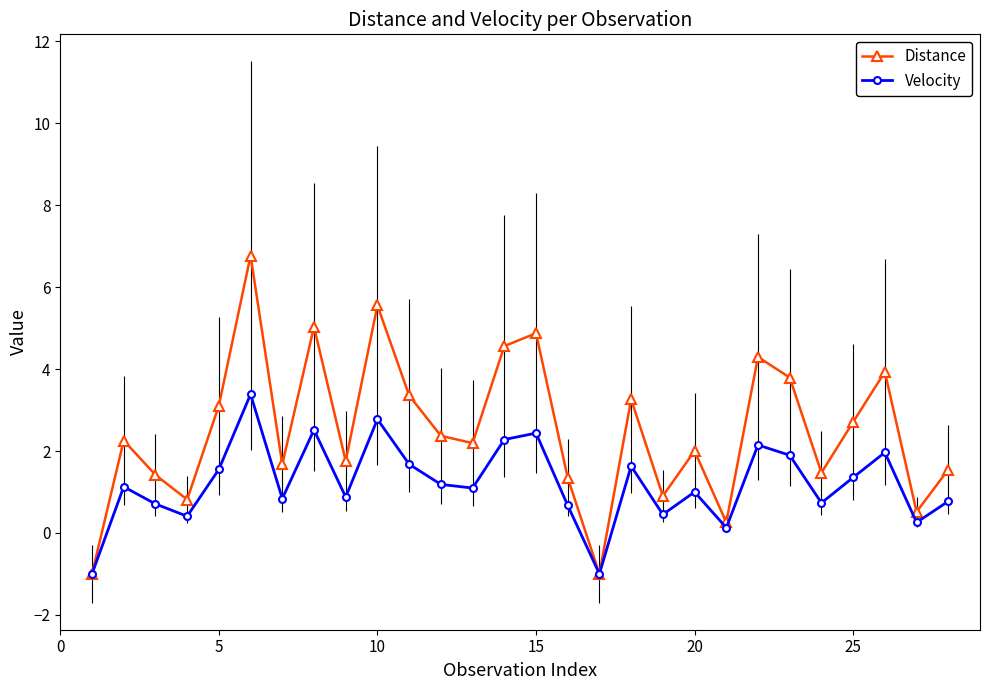

In Distance, how many points are lower than both neighbors (excluding endpoints)?

9